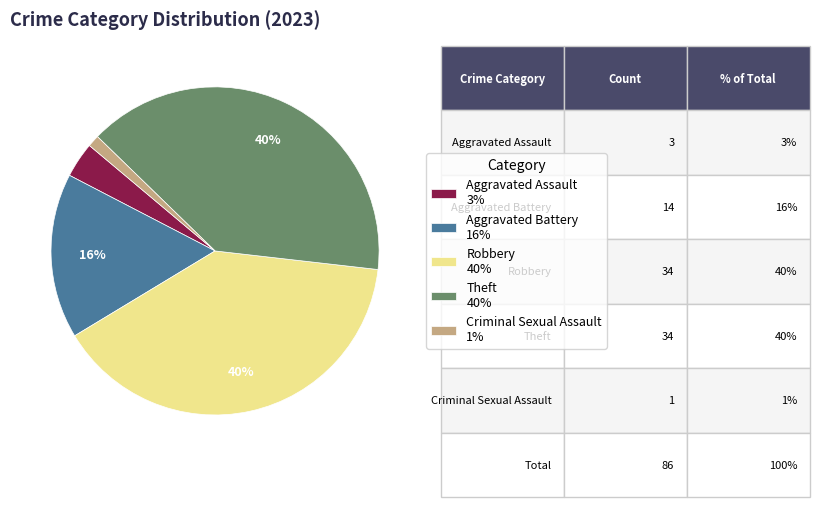

What percentage is the Aggravated Battery slice, to the nearest percent?

16%